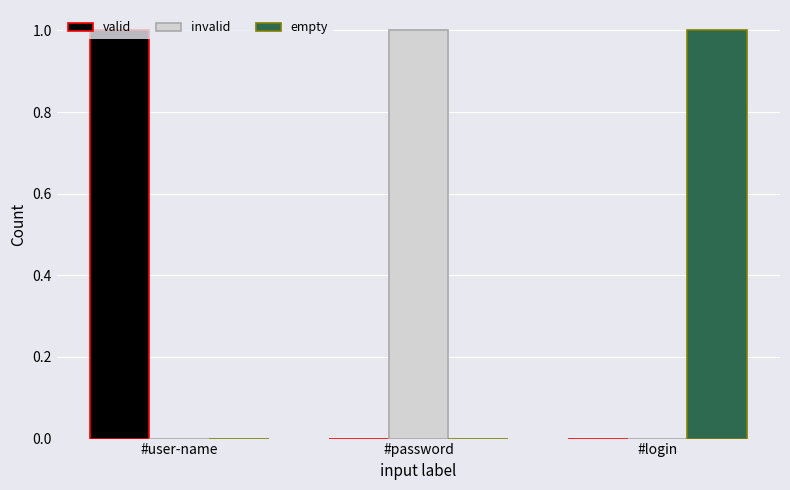

Does the chart contain stacked bars?

No